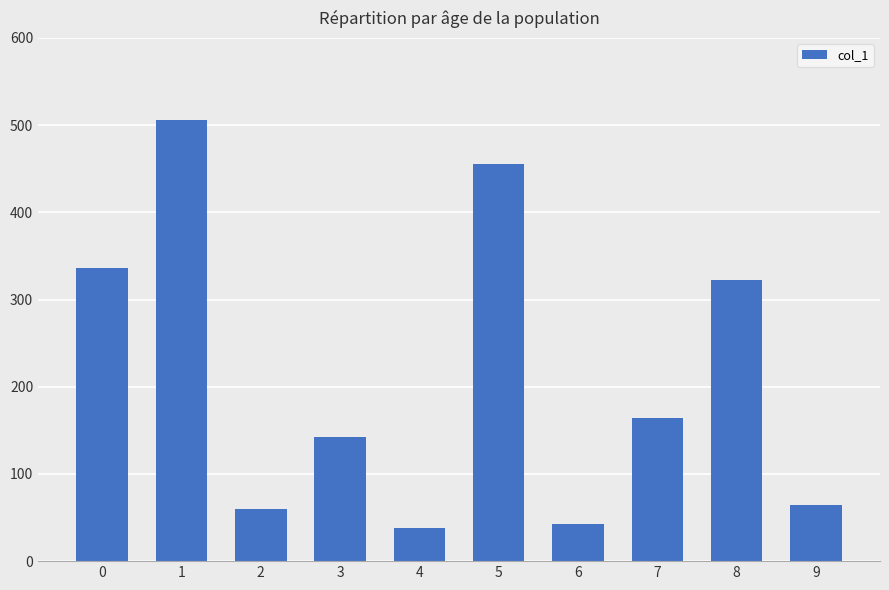

What is the minimum value shown in the chart?

38